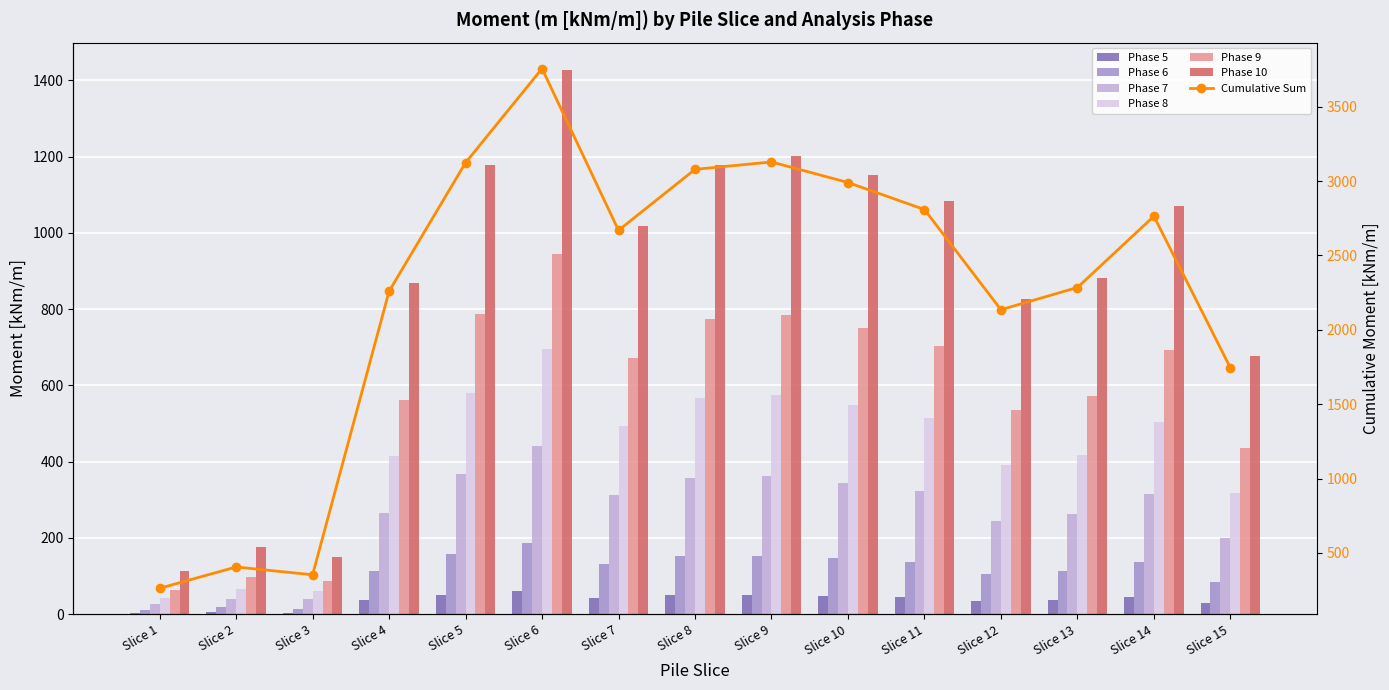

What is the difference between the maximum and minimum values in the Phase 8 series?

652.0